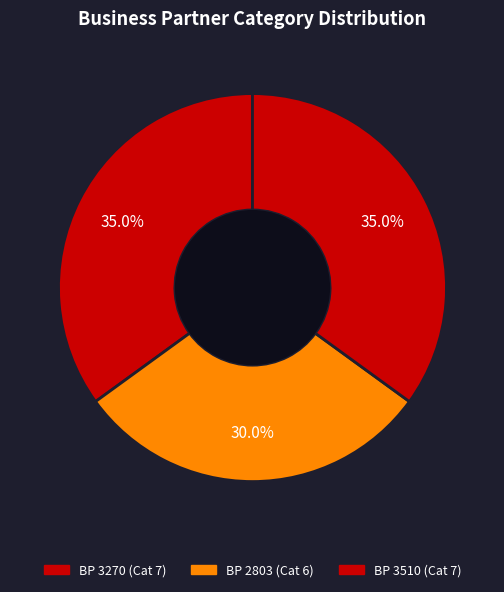

How many slices are in this pie chart?

3